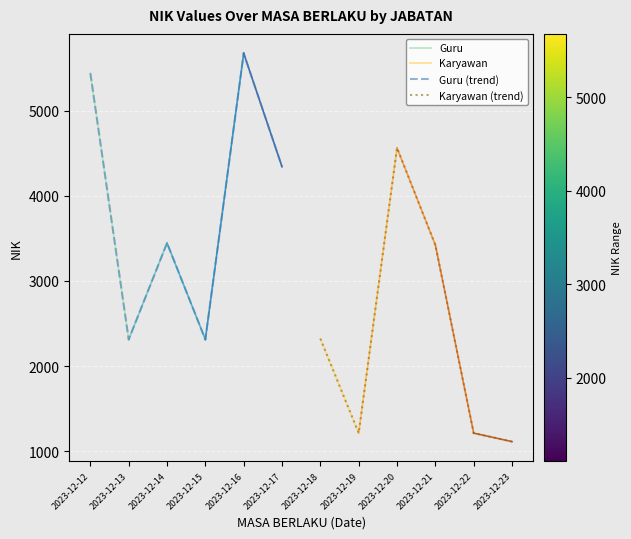

What is the lowest value of the Guru (trend) series?

2312